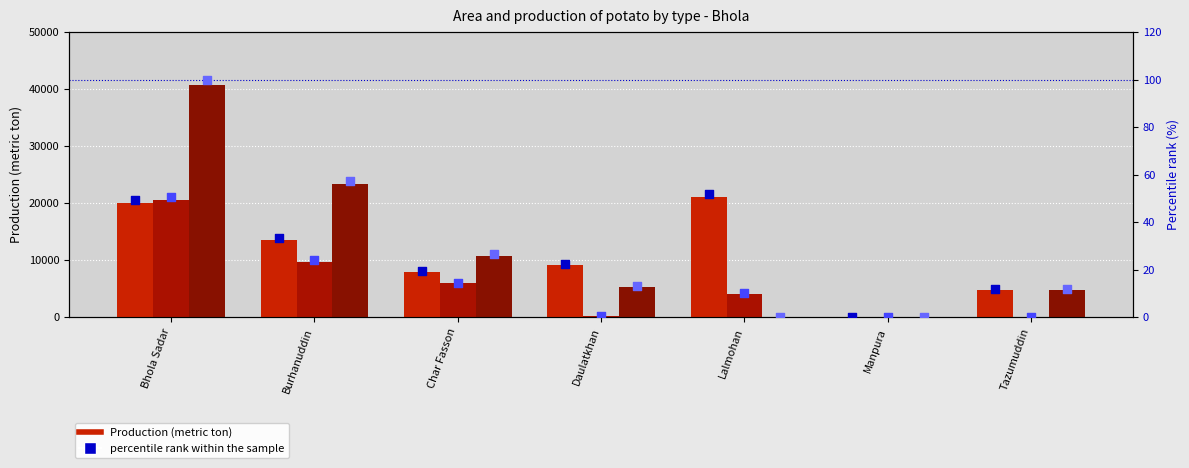

Which series has the largest total across all categories?

Total Potato - Production